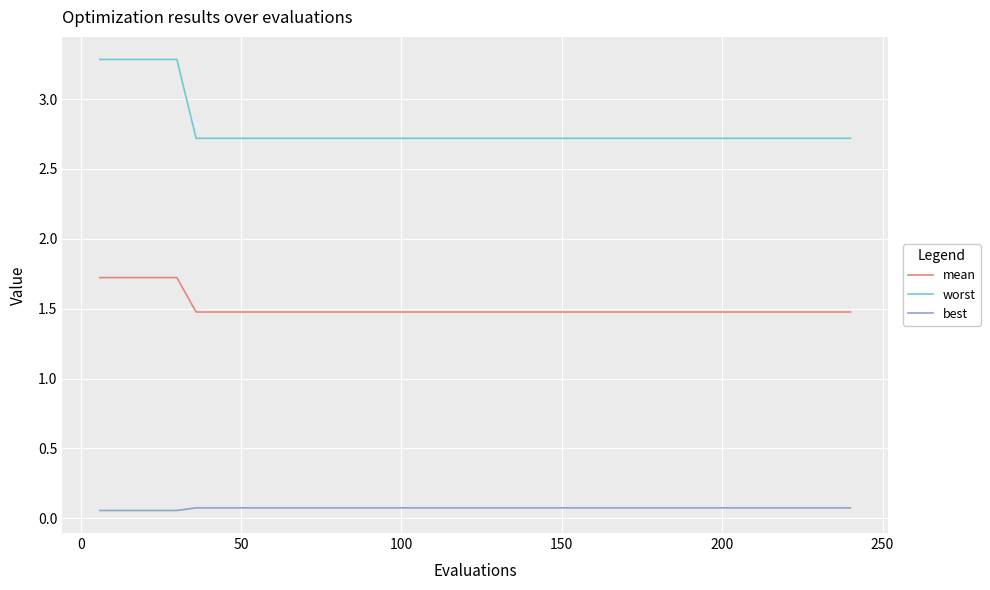

Which series has the widest spread of values?

worst